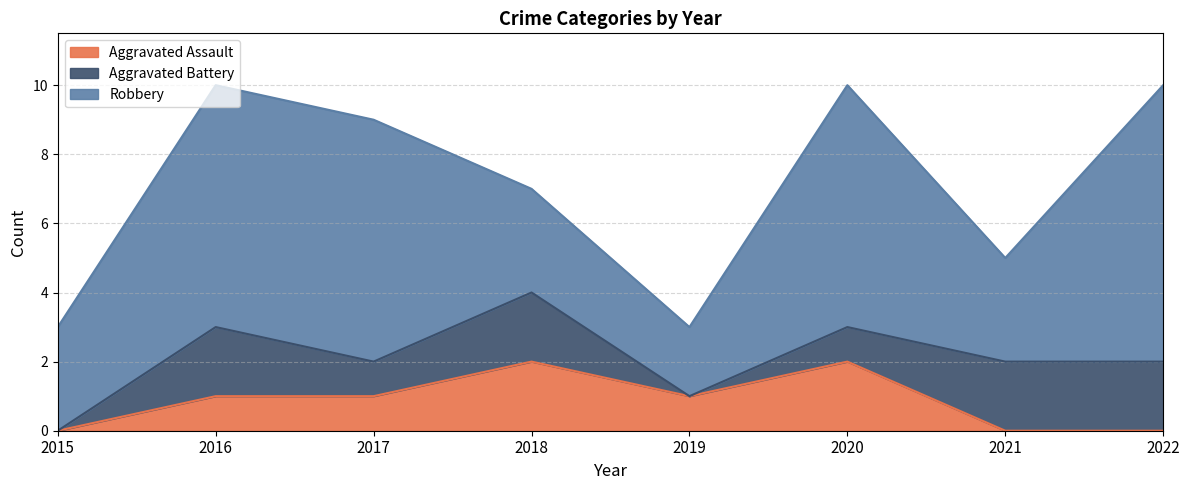

Between 2017 and 2020, which series saw the biggest shift?

Aggravated Assault